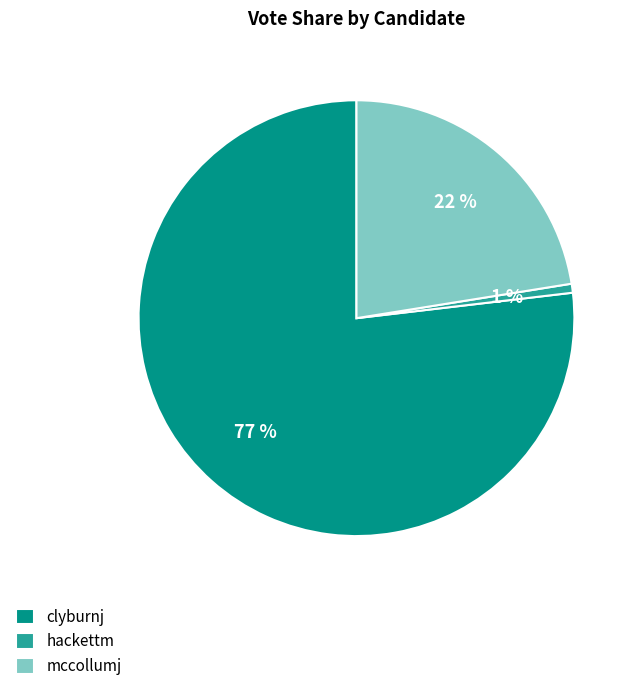

How many segments does this pie chart have?

3